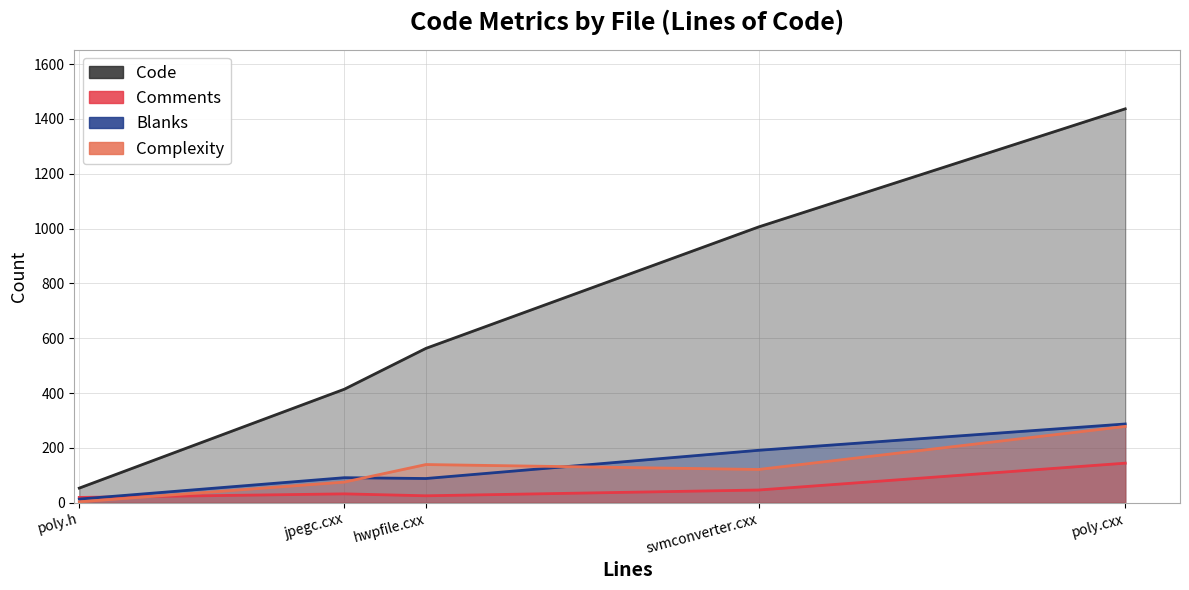

Rank the series at svmconverter.cxx from highest to lowest value.

Code, Blanks, Complexity, Comments